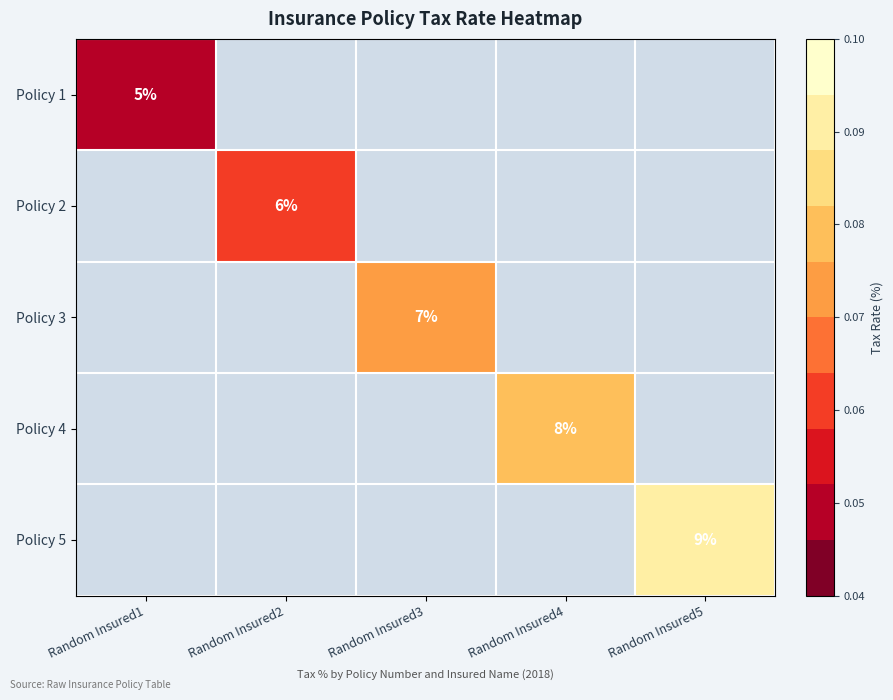

True or false: Policy 1 has a value of 0.1 at Random Insured1.

False